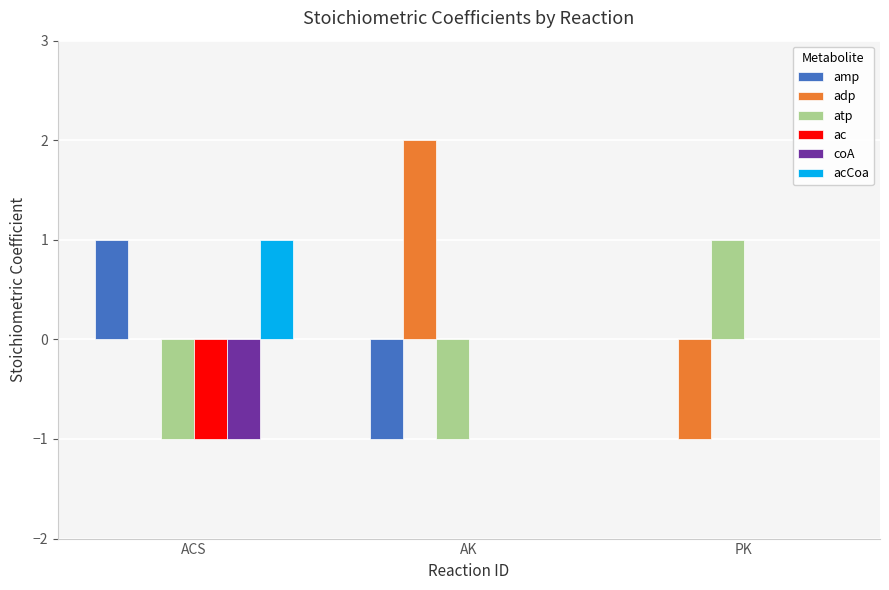

Reading right to left, extract all data points from this chart.

amp: PK=0	AK=-1	ACS=1
adp: PK=-1	AK=2	ACS=0
atp: PK=1	AK=-1	ACS=-1
ac: PK=0	AK=0	ACS=-1
coA: PK=0	AK=0	ACS=-1
acCoa: PK=0	AK=0	ACS=1